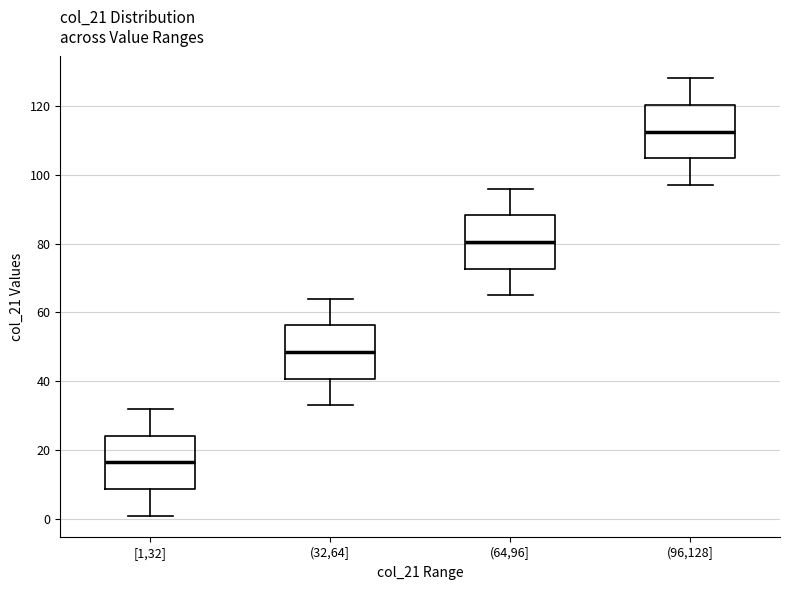

Reading left to right, transcribe this box plot: for each box, give where its median line is, the range the box spans, and where its two whiskers end, as read against the y-axis. The values are not printed on the chart, so give them approximately, as read against the axis.

[1,32]: median 16, box 8 to 24, whiskers 2 to 32
(32,64]: median 48, box 40 to 56, whiskers 34 to 64
(64,96]: median 80, box 72 to 88, whiskers 66 to 96
(96,128]: median 112, box 104 to 120, whiskers 98 to 128